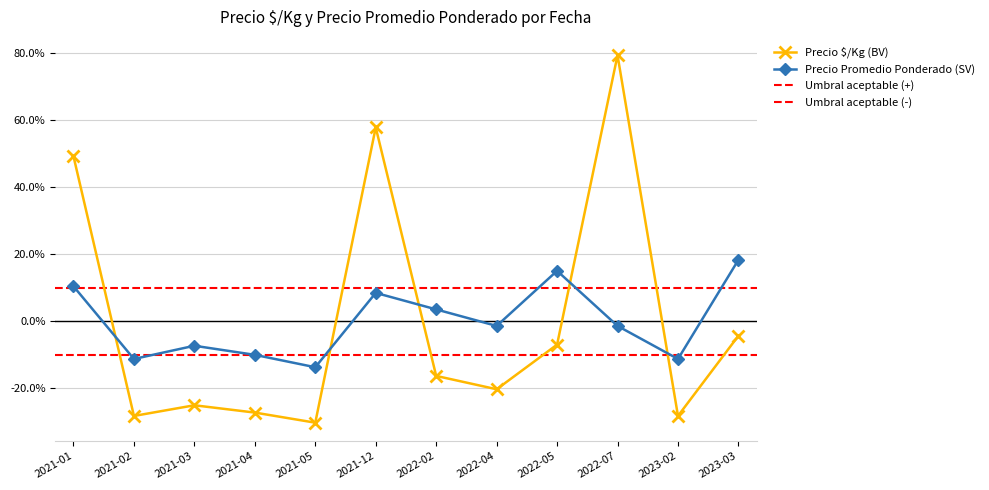

Rank the series at 2023-02 from highest to lowest value.

Precio Promedio Ponderado (SV), Precio $/Kg (BV)